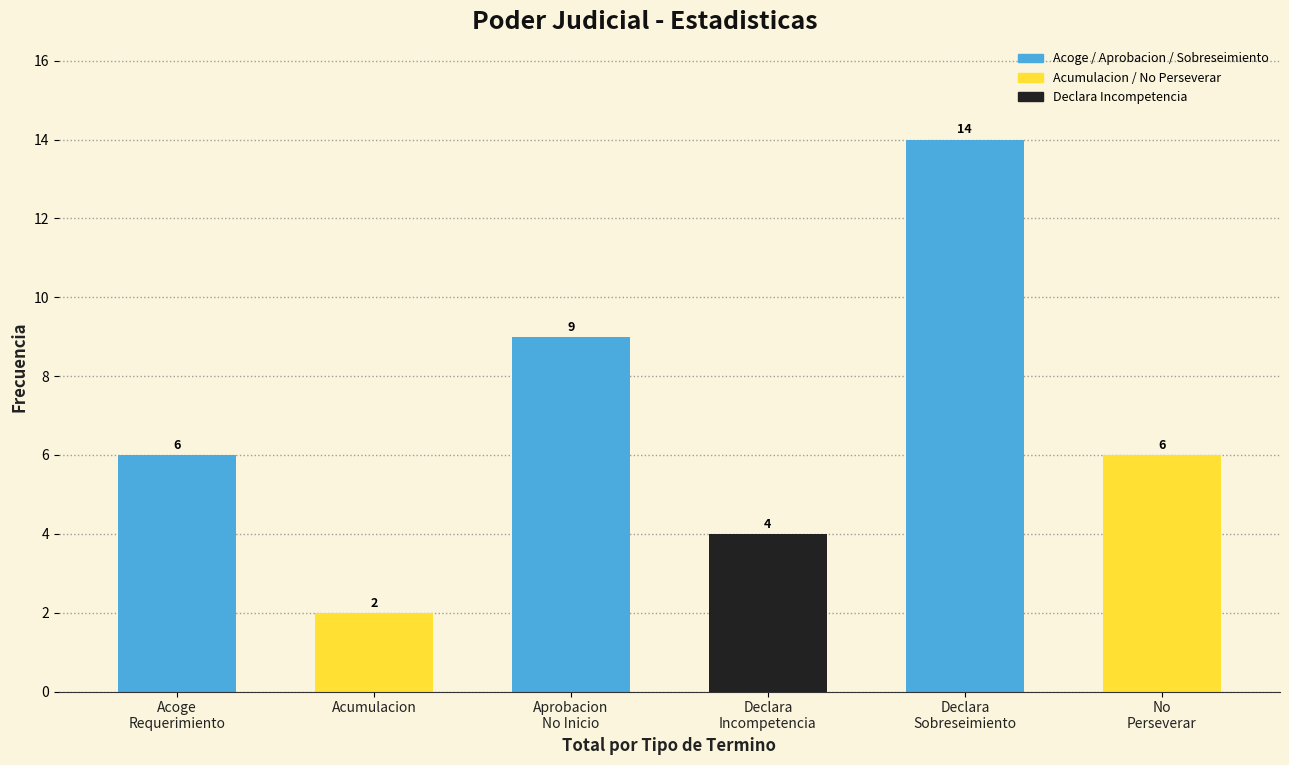

Reading left to right, what are all the values shown in this chart?

6	2	9	4	14	6